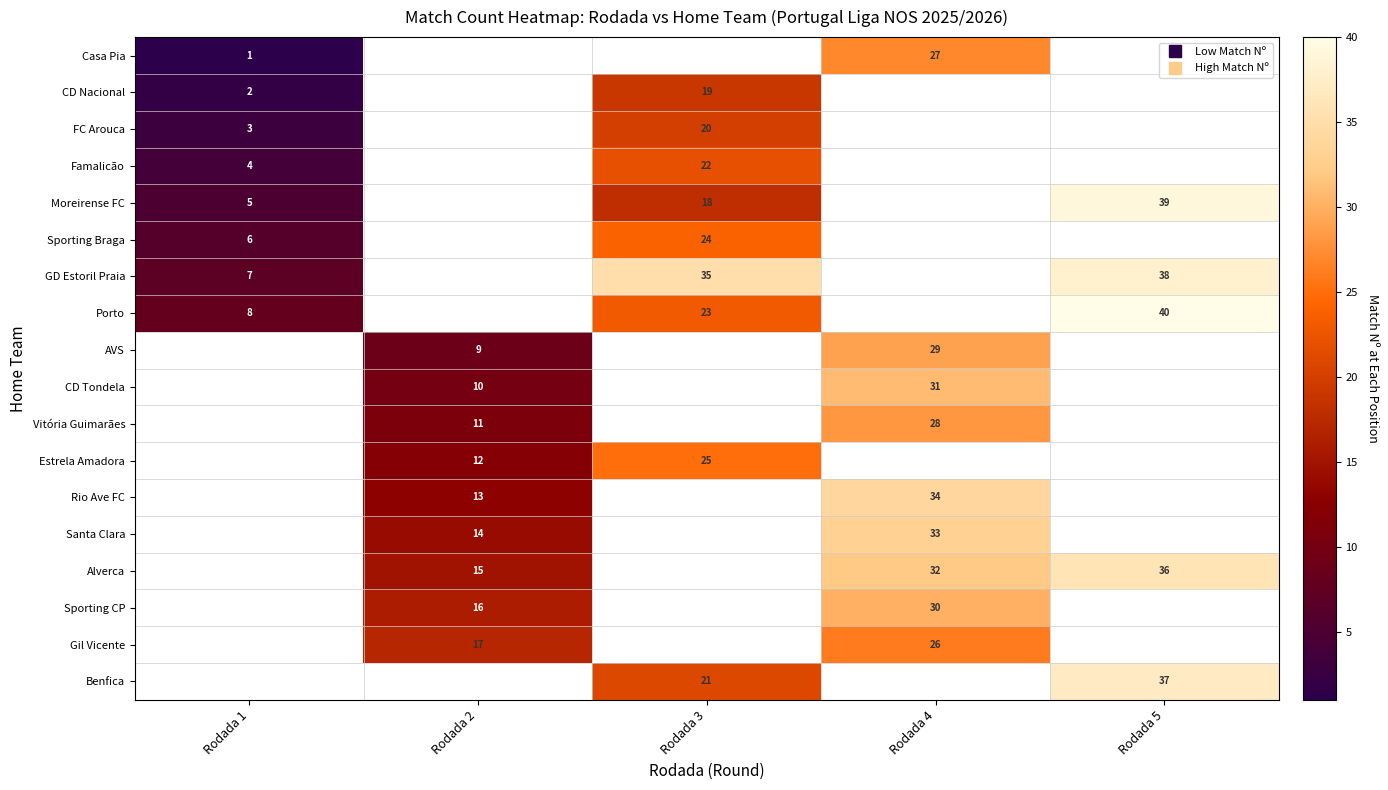

Count the AVS values in the range 9 to 29.

2